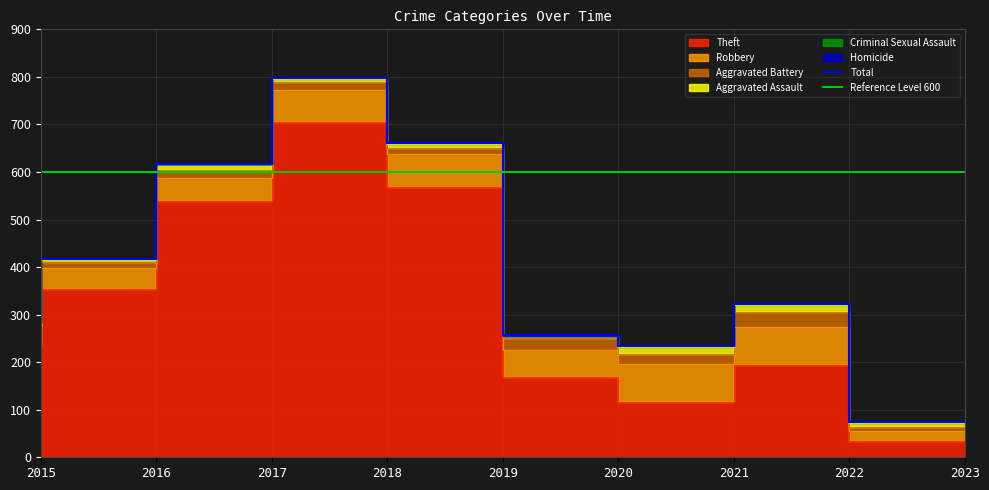

True or false: Robbery and Aggravated Assault intersect in this chart.

False